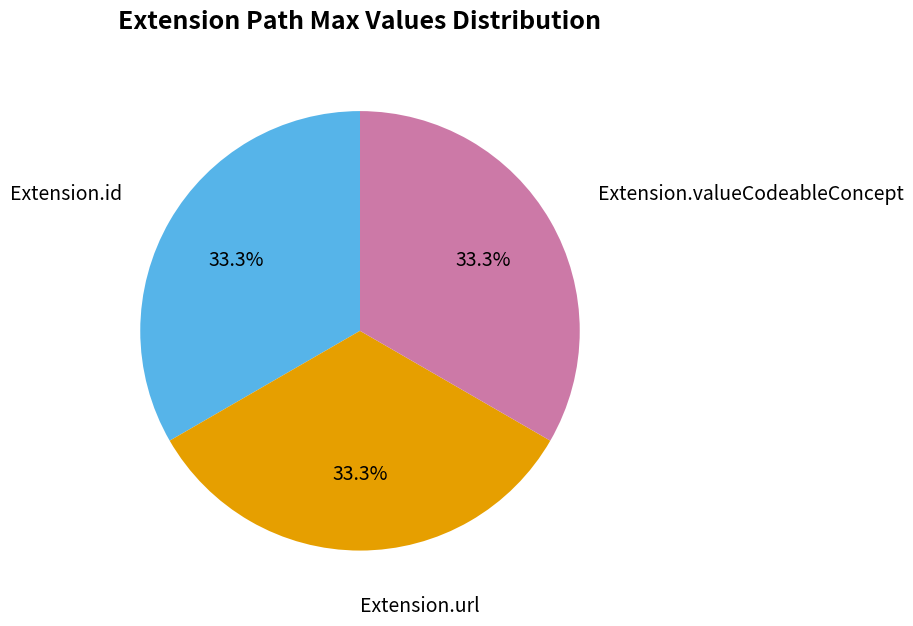

Is there any slice that represents more than half of the pie?

No